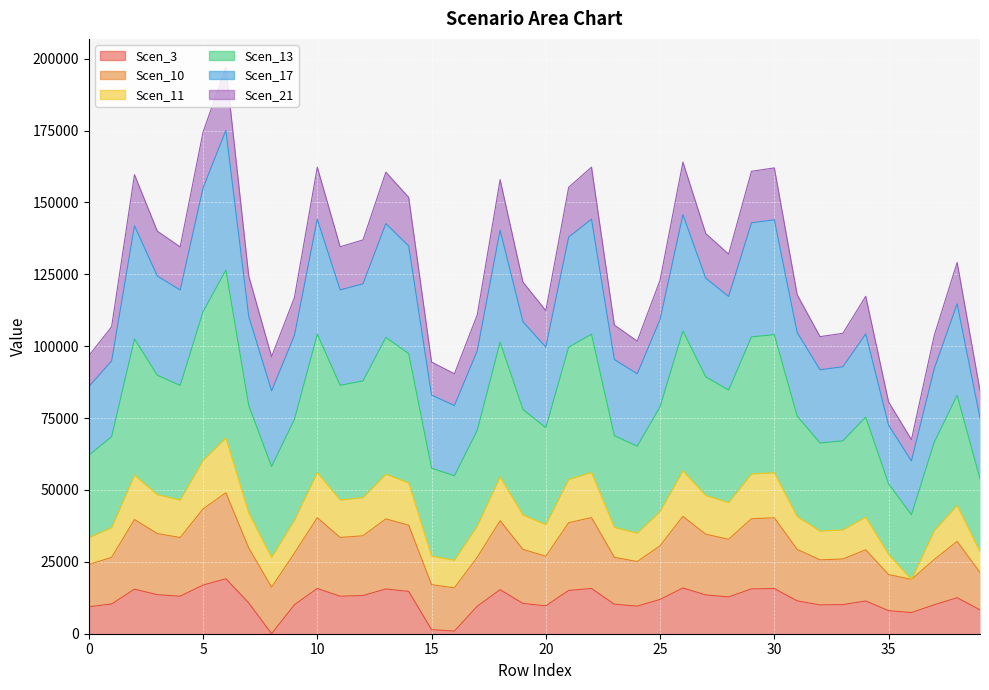

At which category does Scen_10 reach its first local peak?

2